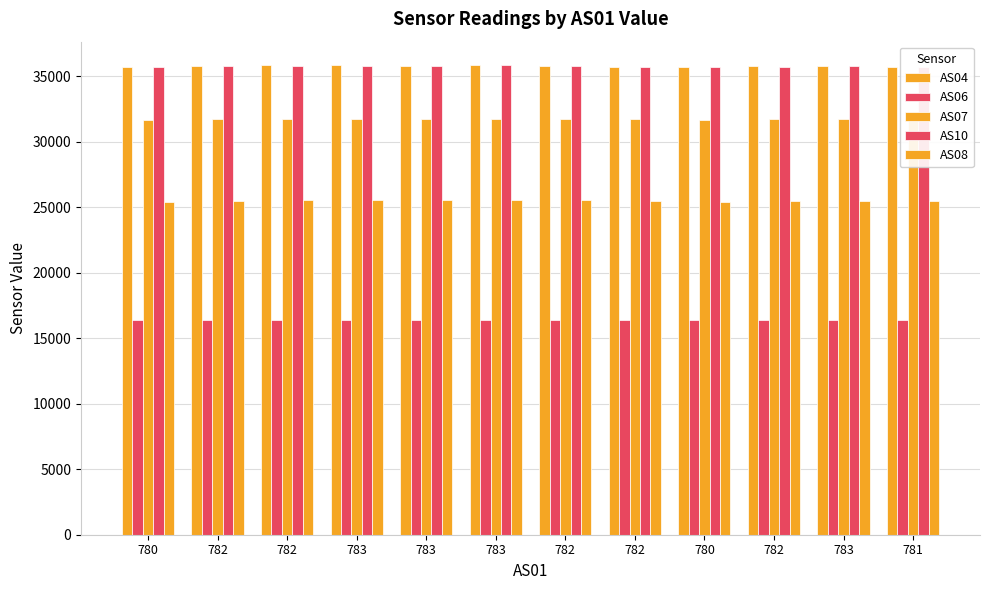

At which category is the sum across all series the highest?

783